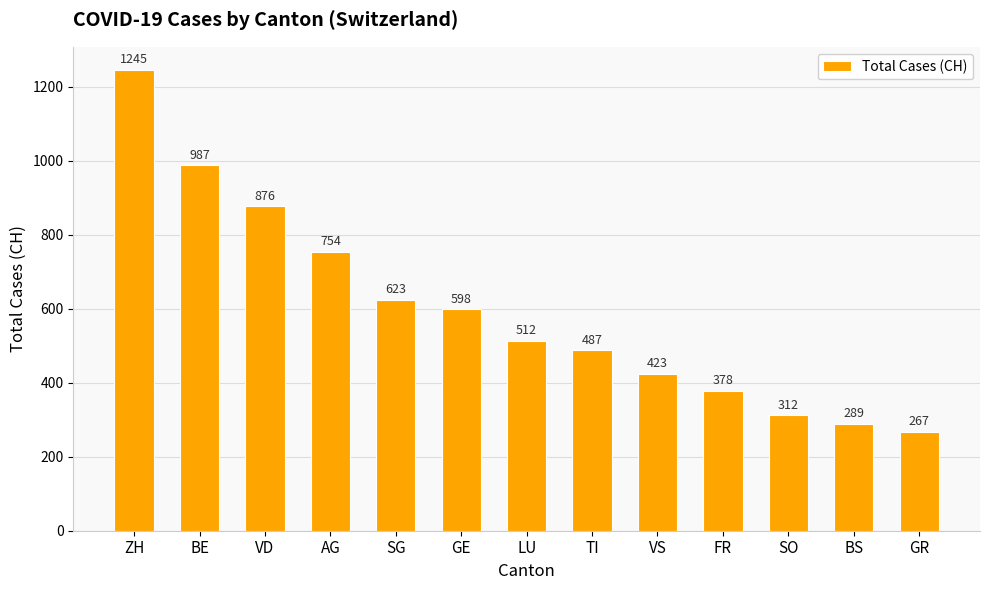

Between VS and SO, which is larger?

VS